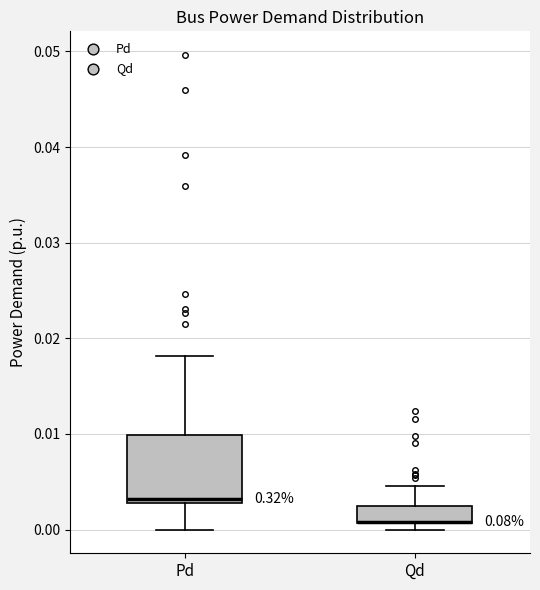

Reading left to right, transcribe this box plot: for each box, give where its median line is, the range the box spans, and where its two whiskers end, as read against the y-axis. The values are not printed on the chart, so give them approximately, as read against the axis.

Pd: median 0.003 (just above the box's lower edge), box 0.003 to 0.010, whiskers 0.000 to 0.018
Qd: median 0.001 (drawn on the box's lower edge), box 0.001 to 0.002, whiskers 0.000 to 0.005